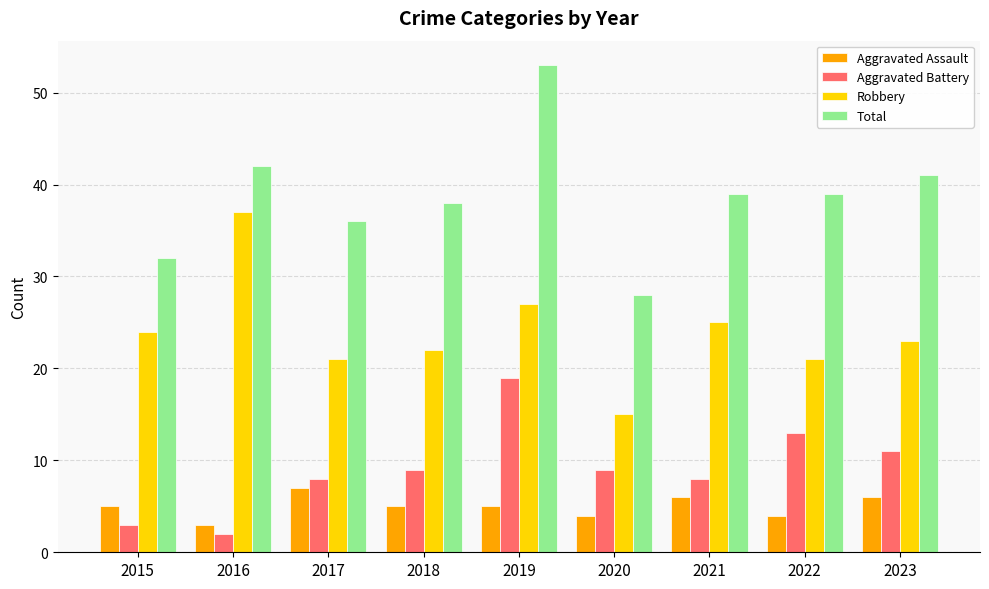

The Aggravated Battery series shows 8 at 2017. True or false?

True